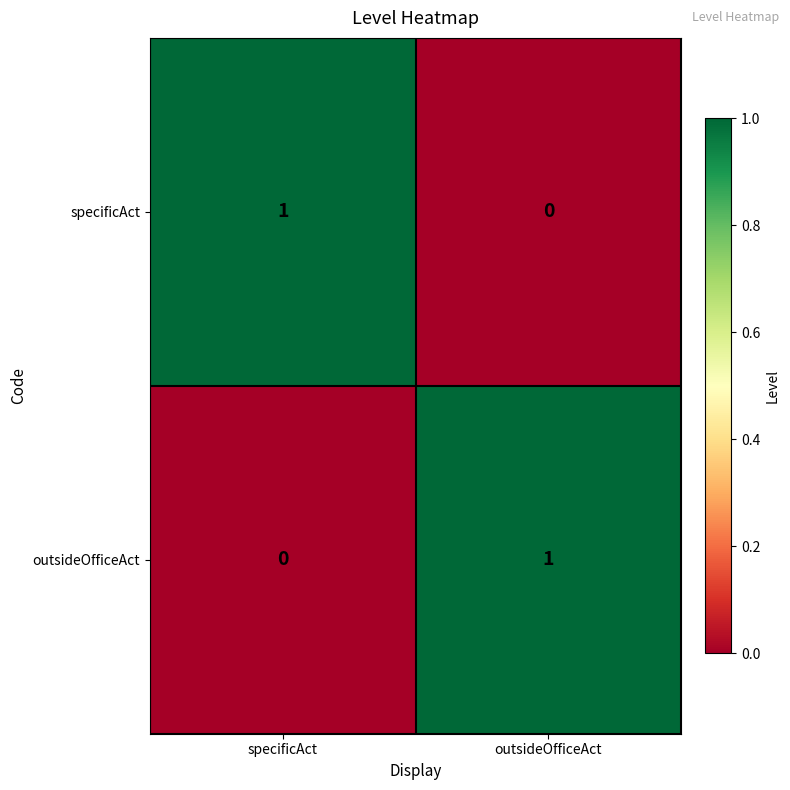

Is it true that outsideOfficeAct equals 0 at specificAct?

True